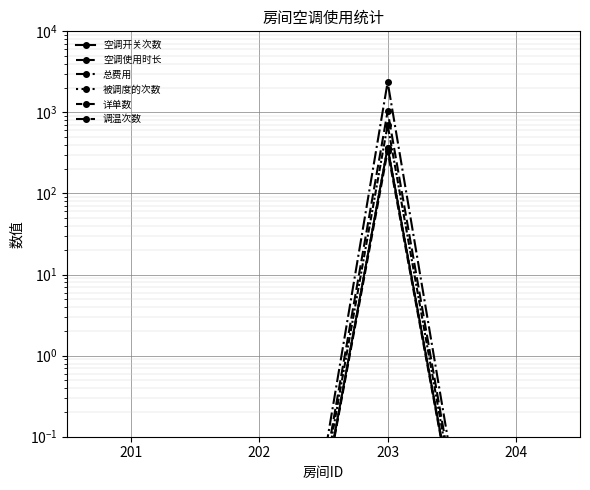

List the series in order of their peak value, lowest first.

空调使用时长, 空调开关次数, 被调度的次数, 详单数, 调温次数, 总费用